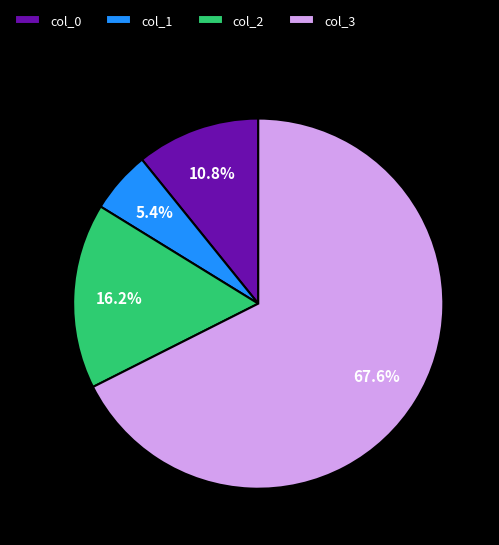

To the nearest percent, what is the difference between the largest and smallest slice percentages?

62%